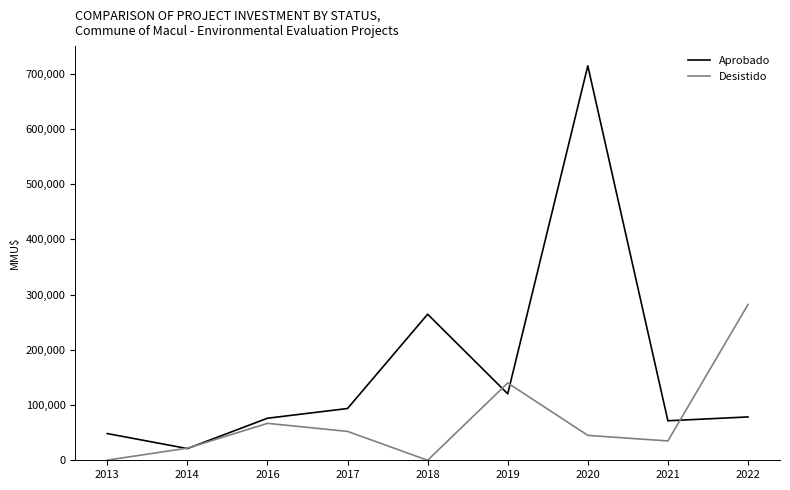

Is this an area chart (filled region under the line)?

No